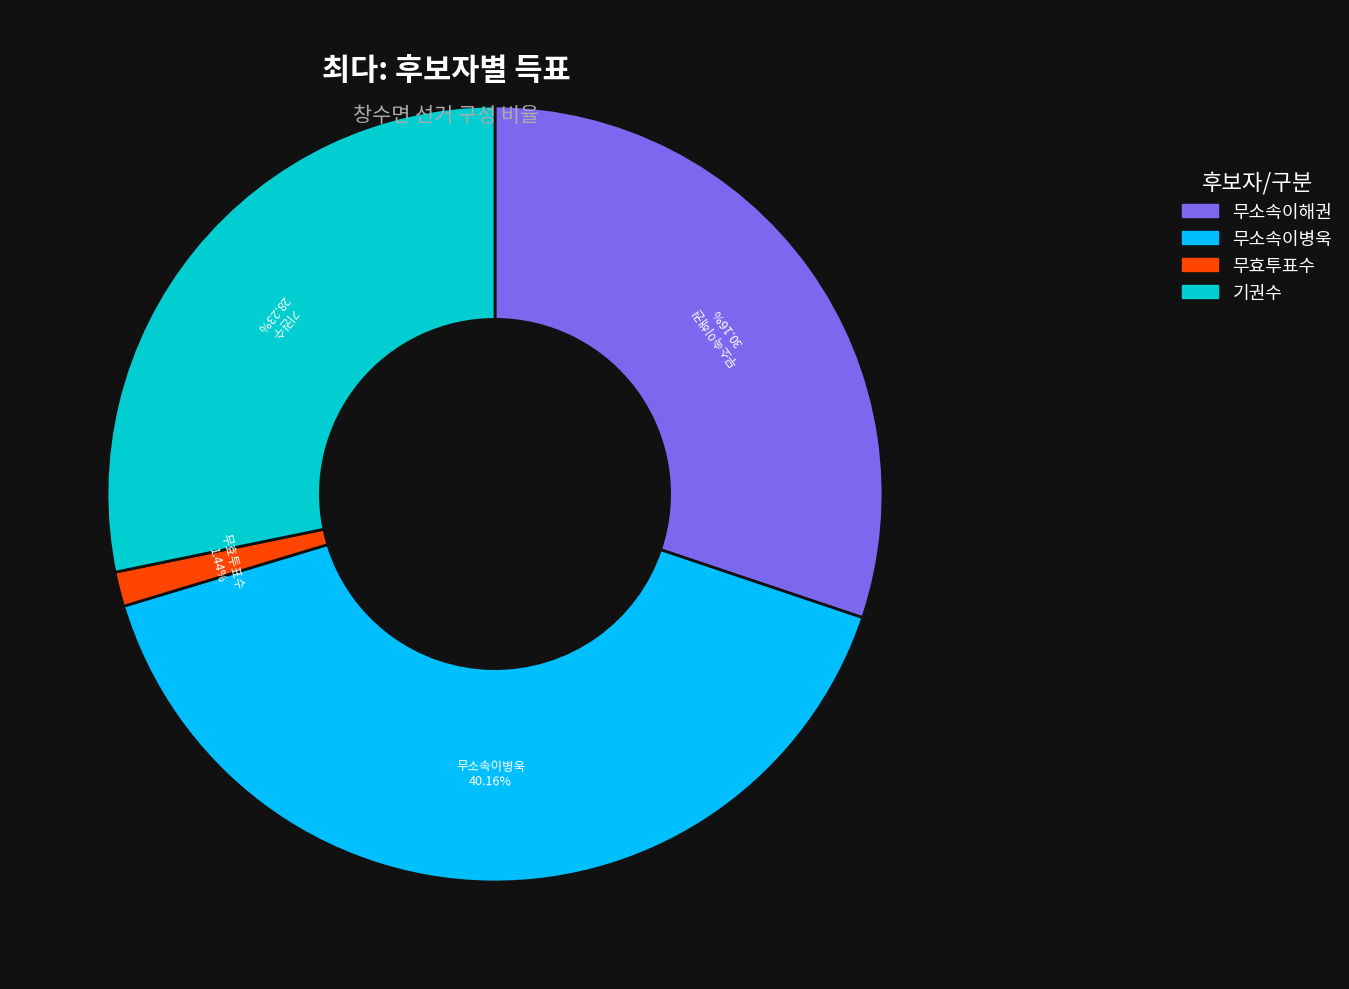

What is the largest slice in the pie chart?

무소속이병욱